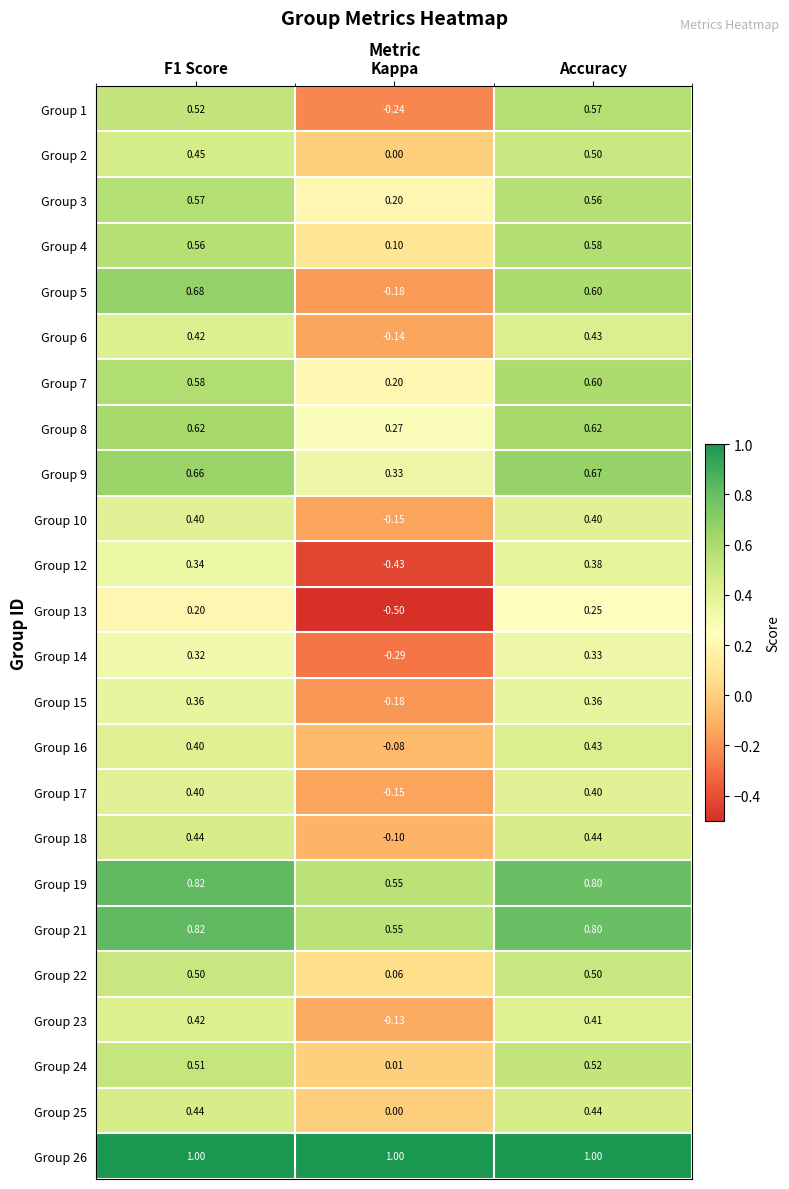

Count the number of categories in the chart.

3